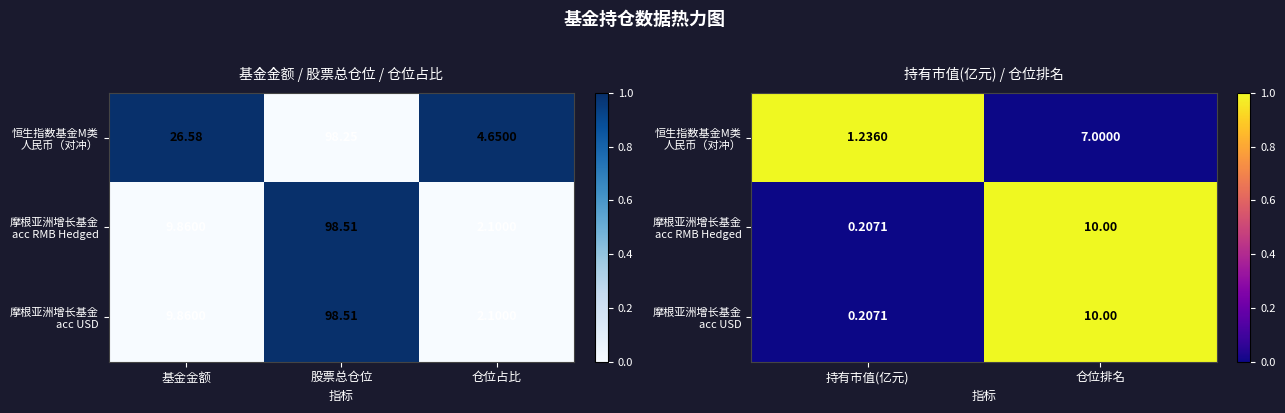

At how many categories does at least one series exceed 0?

2